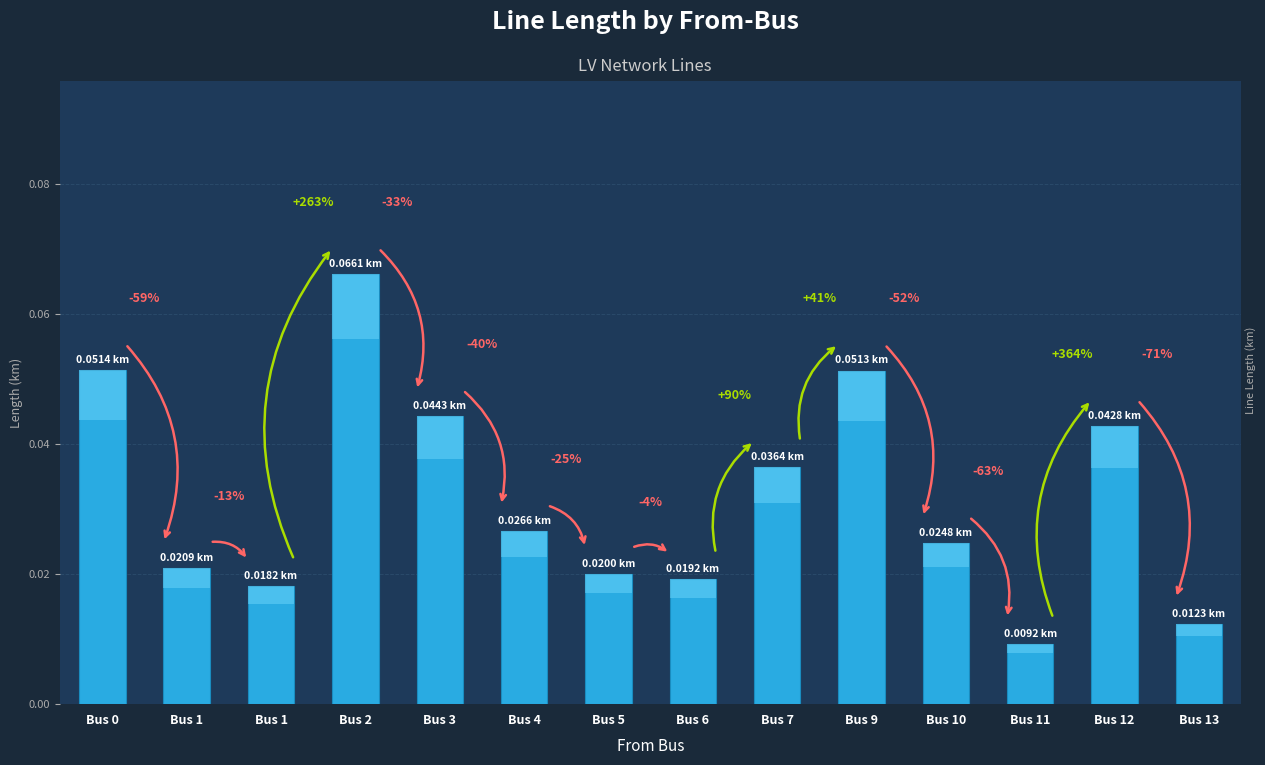

True or false: the data shows 0.0 at Bus 7.

False